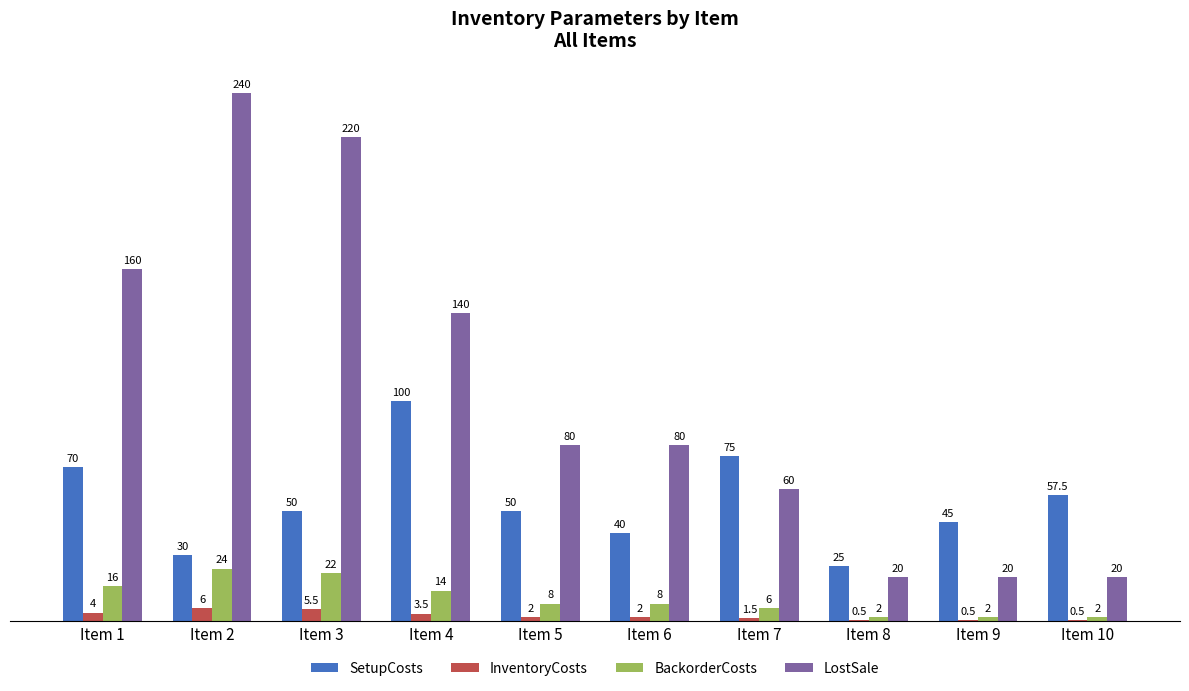

Reading left to right, extract all data points from this chart.

SetupCosts: 70.0	30.0	50.0	100.0	50.0	40.0	75.0	25.0	45.0	57.5
InventoryCosts: 4.0	6.0	5.5	3.5	2.0	2.0	1.5	0.5	0.5	0.5
BackorderCosts: 16.0	24.0	22.0	14.0	8.0	8.0	6.0	2.0	2.0	2.0
LostSale: 160.0	240.0	220.0	140.0	80.0	80.0	60.0	20.0	20.0	20.0